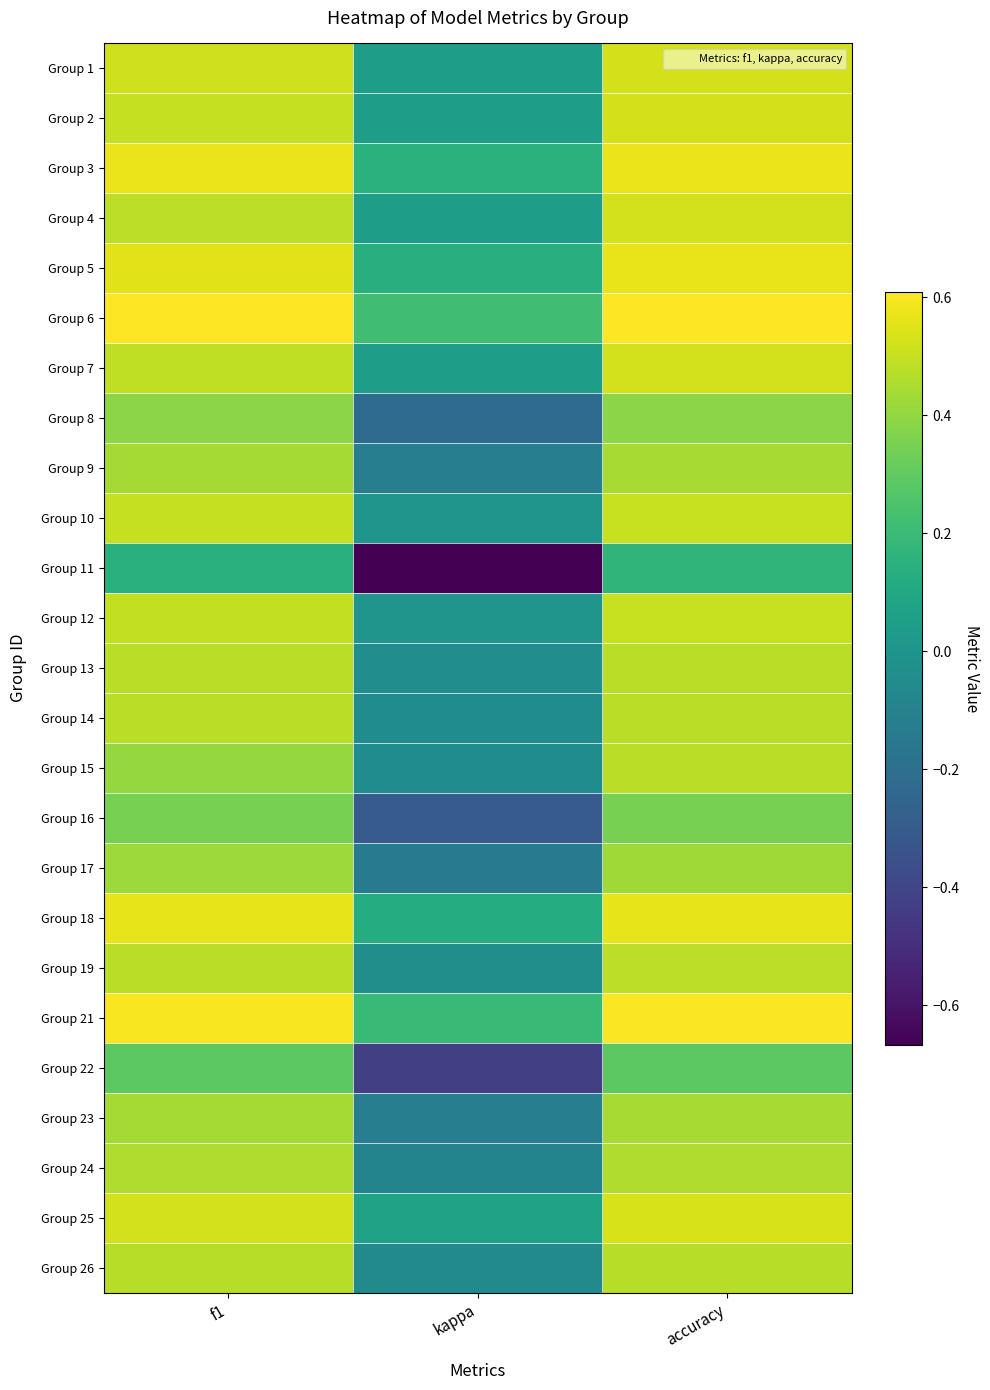

Reading left to right, extract all data points from this chart.

Group 1: f1=0.5	kappa=0.1	accuracy=0.5
Group 2: f1=0.5	kappa=0.1	accuracy=0.5
Group 3: f1=0.6	kappa=0.1	accuracy=0.6
Group 4: f1=0.5	kappa=0.0	accuracy=0.5
Group 5: f1=0.6	kappa=0.1	accuracy=0.6
Group 6: f1=0.6	kappa=0.2	accuracy=0.6
Group 7: f1=0.5	kappa=0.0	accuracy=0.5
Group 8: f1=0.4	kappa=-0.2	accuracy=0.4
Group 9: f1=0.4	kappa=-0.1	accuracy=0.4
Group 10: f1=0.5	kappa=0.0	accuracy=0.5
Group 11: f1=0.1	kappa=-0.7	accuracy=0.2
Group 12: f1=0.5	kappa=0.0	accuracy=0.5
Group 13: f1=0.5	kappa=-0.0	accuracy=0.5
Group 14: f1=0.5	kappa=-0.0	accuracy=0.5
Group 15: f1=0.4	kappa=-0.0	accuracy=0.5
Group 16: f1=0.3	kappa=-0.3	accuracy=0.3
Group 17: f1=0.4	kappa=-0.1	accuracy=0.4
Group 18: f1=0.6	kappa=0.1	accuracy=0.6
Group 19: f1=0.5	kappa=-0.0	accuracy=0.5
Group 21: f1=0.6	kappa=0.2	accuracy=0.6
Group 22: f1=0.3	kappa=-0.4	accuracy=0.3
Group 23: f1=0.4	kappa=-0.1	accuracy=0.4
Group 24: f1=0.5	kappa=-0.1	accuracy=0.5
Group 25: f1=0.5	kappa=0.1	accuracy=0.5
Group 26: f1=0.5	kappa=-0.1	accuracy=0.5